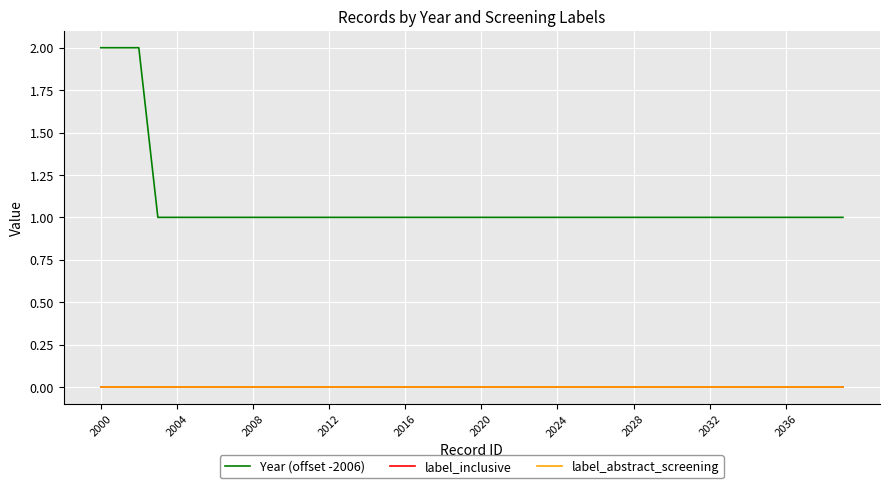

What is the minimum value for Year (offset -2006)?

1